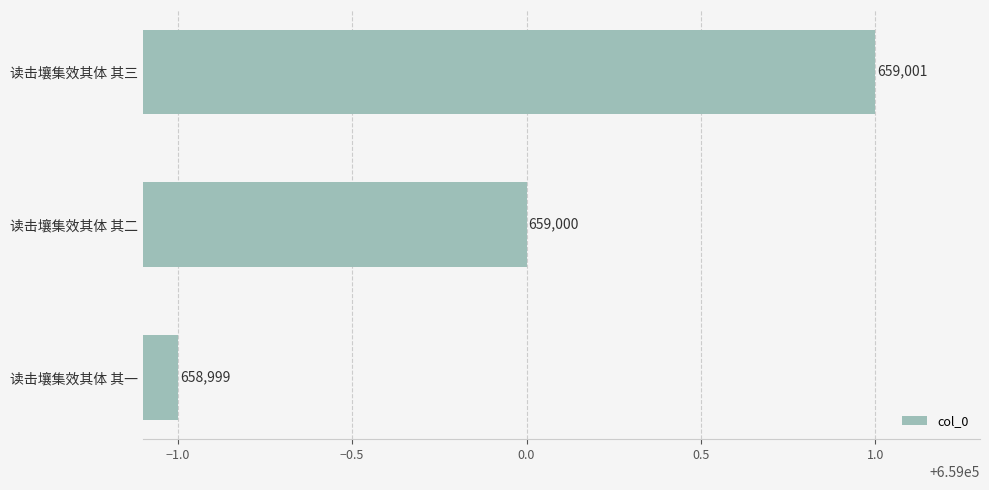

True or false: the data shows 211875 at 读击壤集效其体 其三.

False